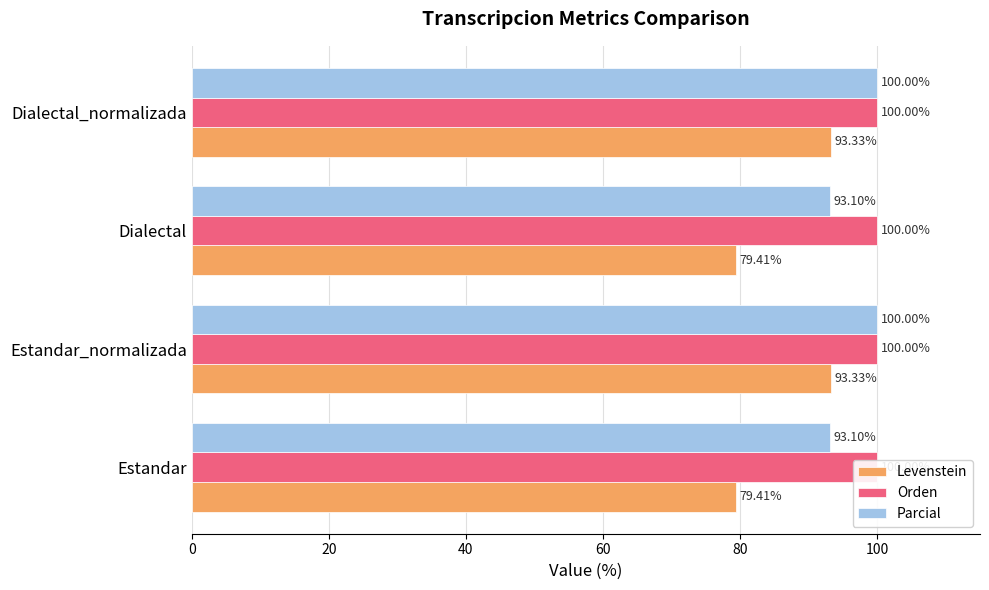

Reading left to right, transcribe all the data shown in this chart.

Levenstein: 0=79.4	20=93.3	40=79.4	60=93.3
Orden: 0=0.2	20=0.2	40=0.2	60=0.2
Parcial: 0=93.1	20=100.0	40=93.1	60=100.0